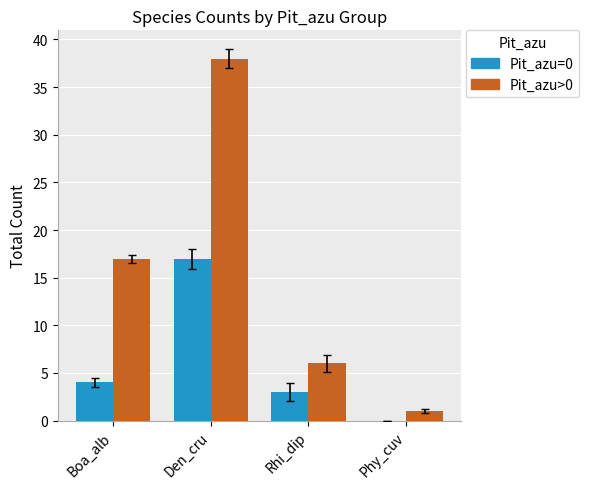

At which label does Pit_azu=0 reach its peak?

Den_cru